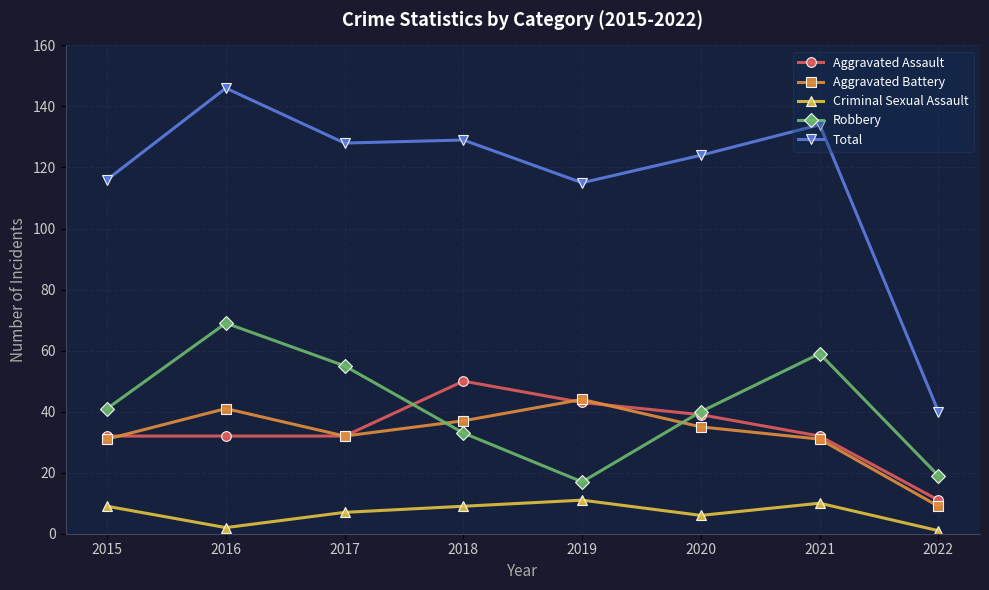

What is the sum of the Robbery values at 2022 and 2018?

52